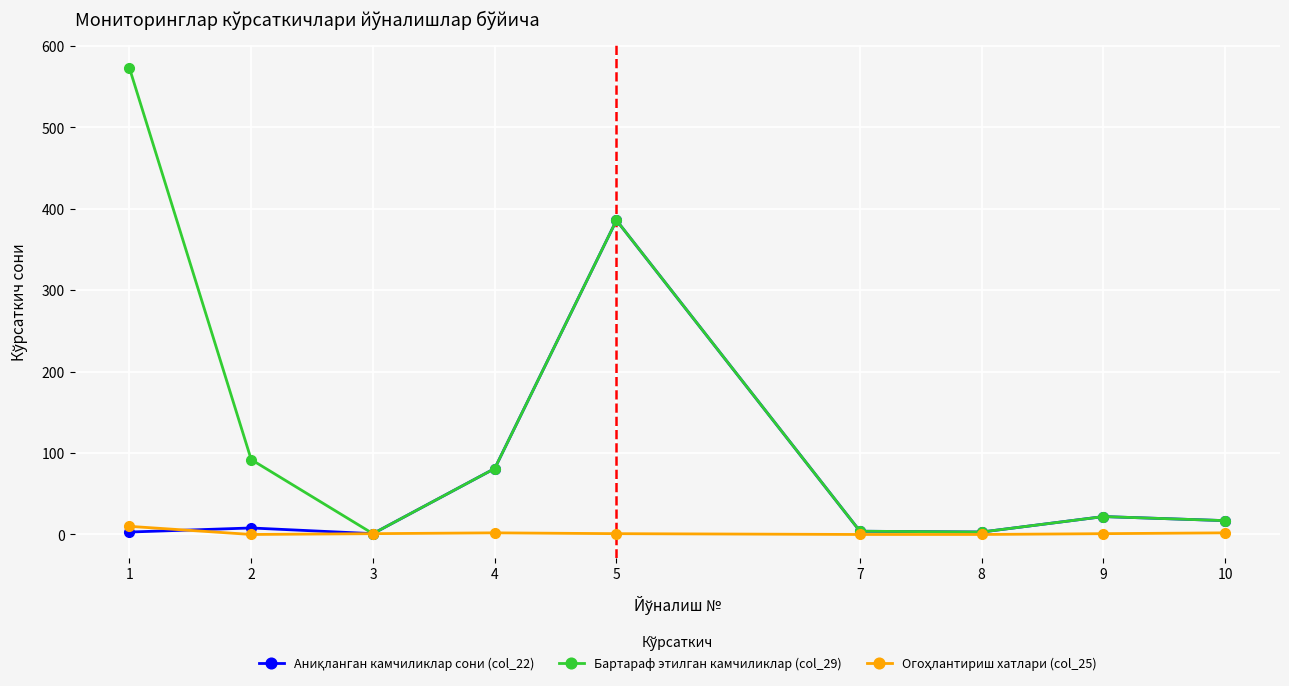

Which series has the widest spread of values?

Бартараф этилган камчиликлар (col_29)